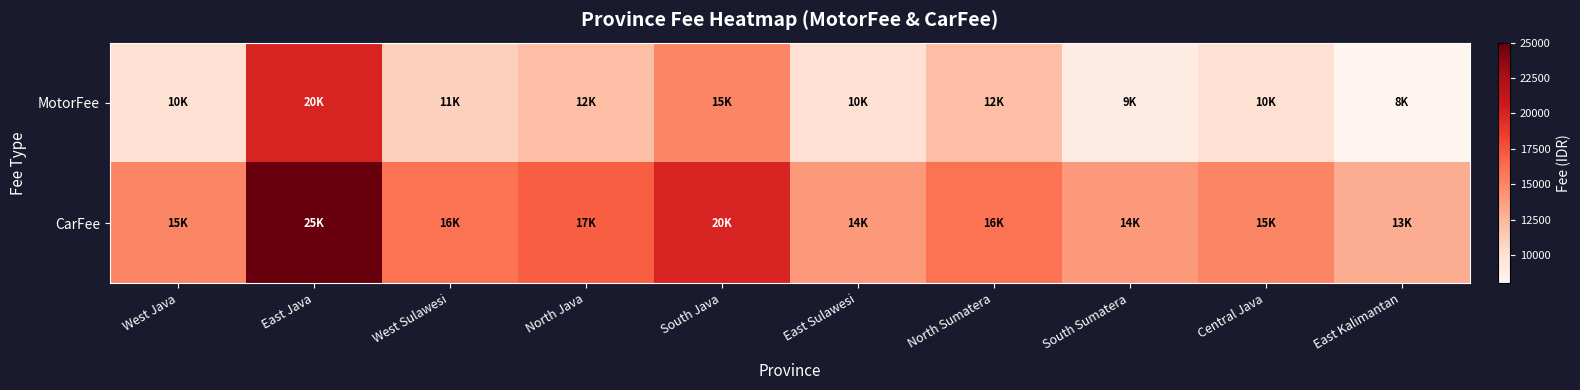

Rank the series by their average value, from highest to lowest.

CarFee, MotorFee